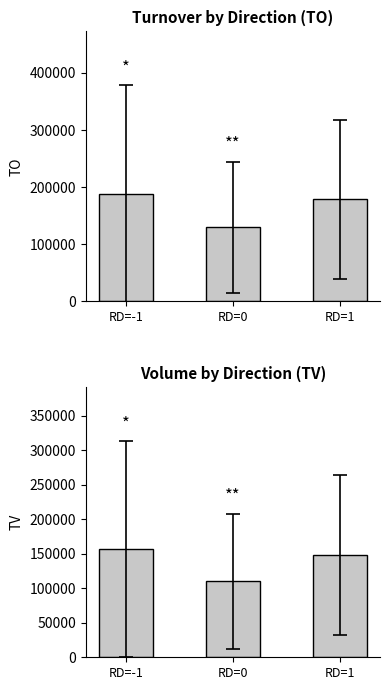

What is the label of the 1st bar from the left?

RD=-1